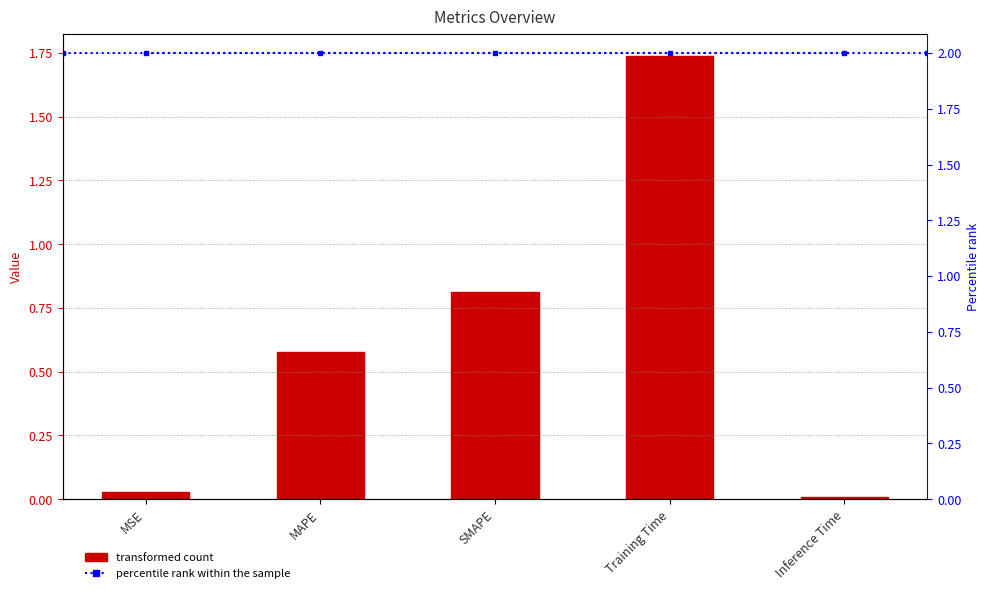

Is the value of percentile rank within the sample at Inference Time greater than the value of col_1 at MSE?

Yes